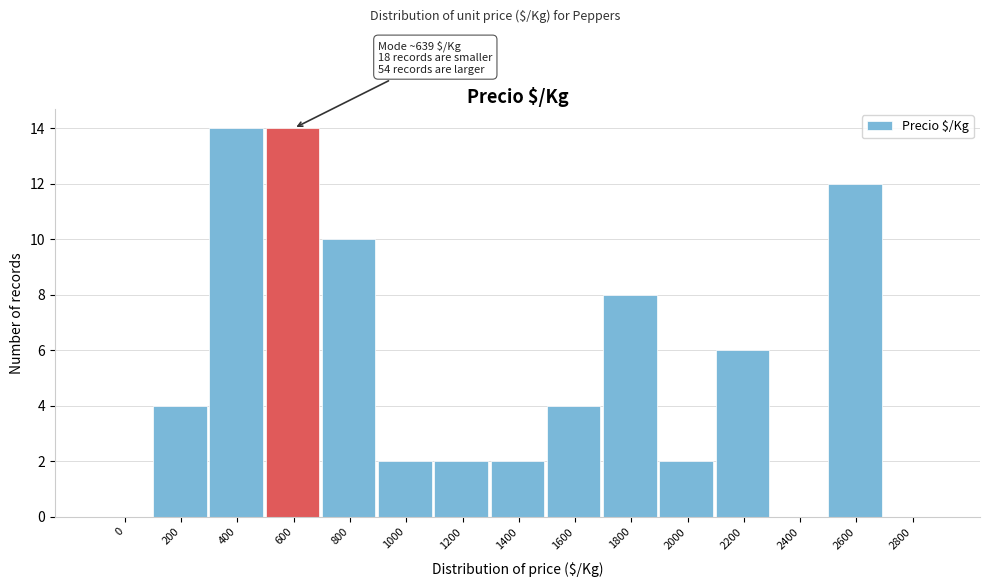

Reading left to right, extract all data points from this chart.

0=0	200=4	400=14	600=14	800=10	1000=2	1200=2	1400=2	1600=4	1800=8	2000=2	2200=6	2400=0	2600=12	2800=0